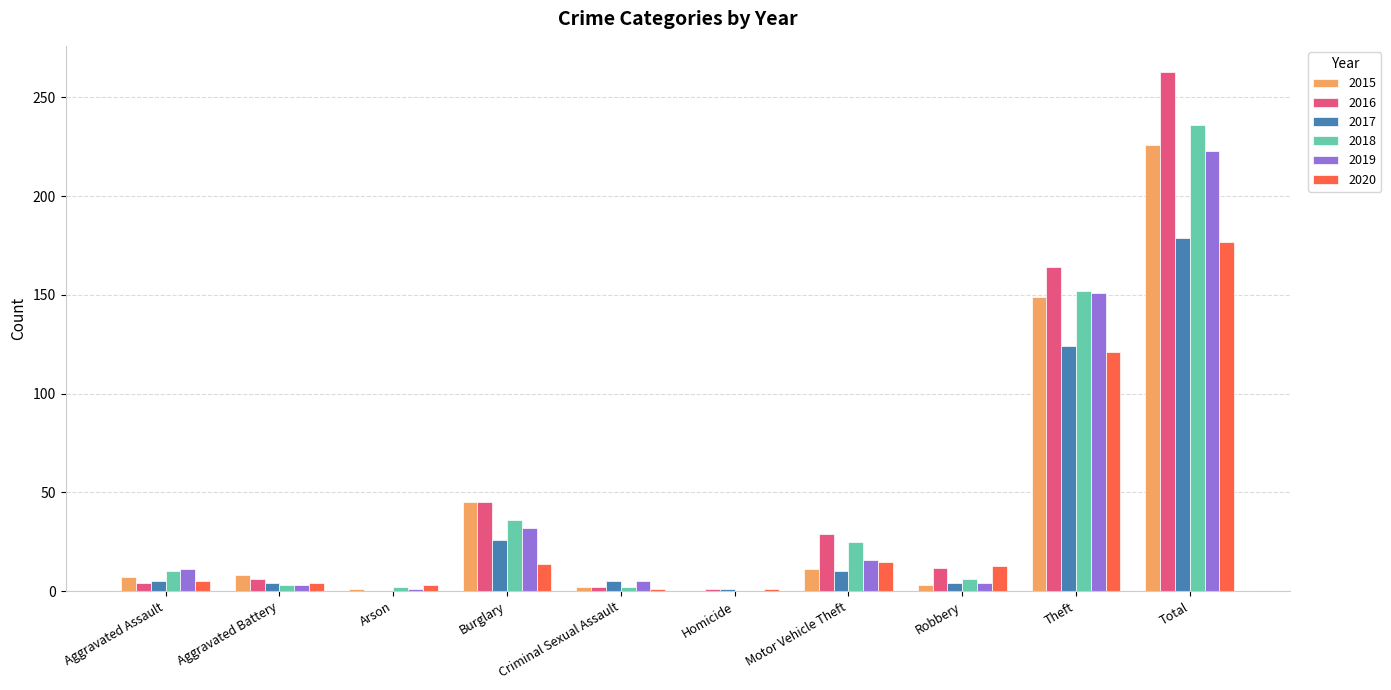

At which label is 2019 closest to 111?

Theft